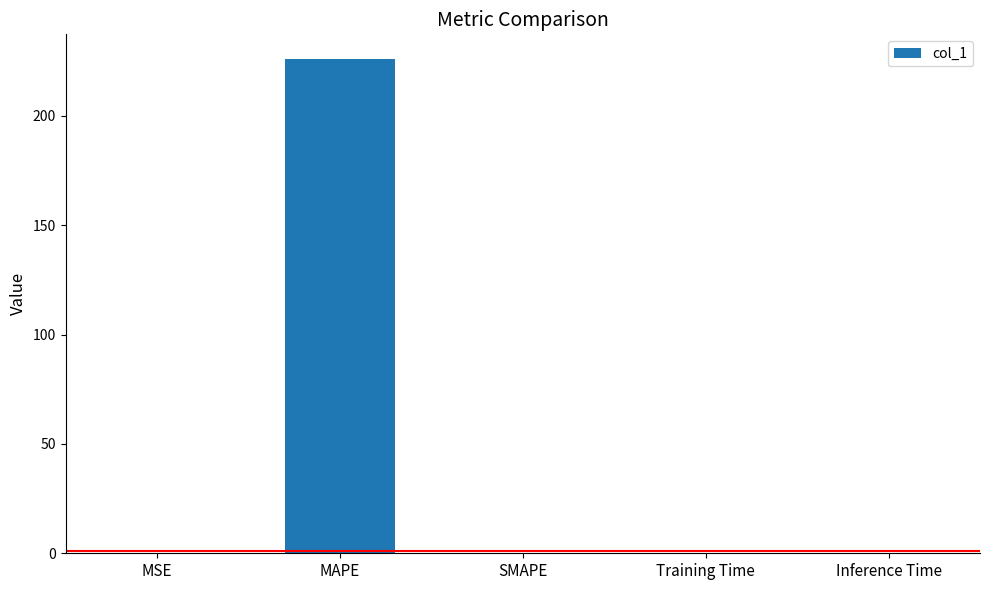

Are the bars horizontal?

No